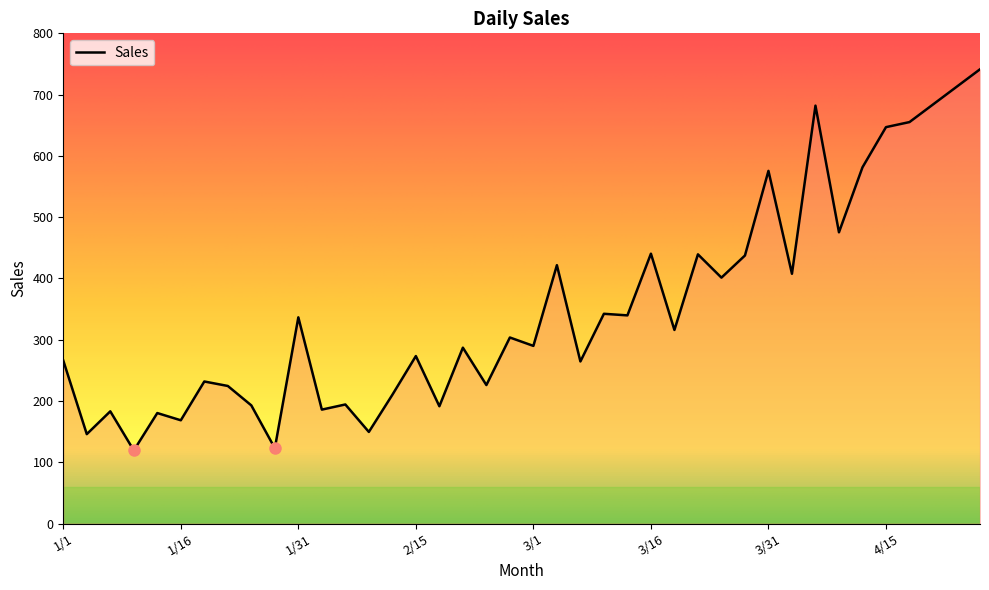

What is the smallest value displayed?

119.3